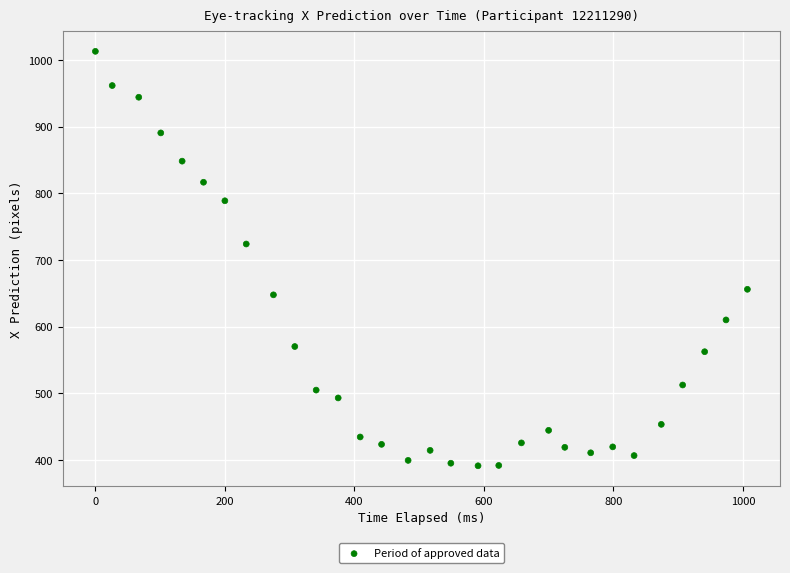

What Y value in the scatter plot is closest to 702?

724.2